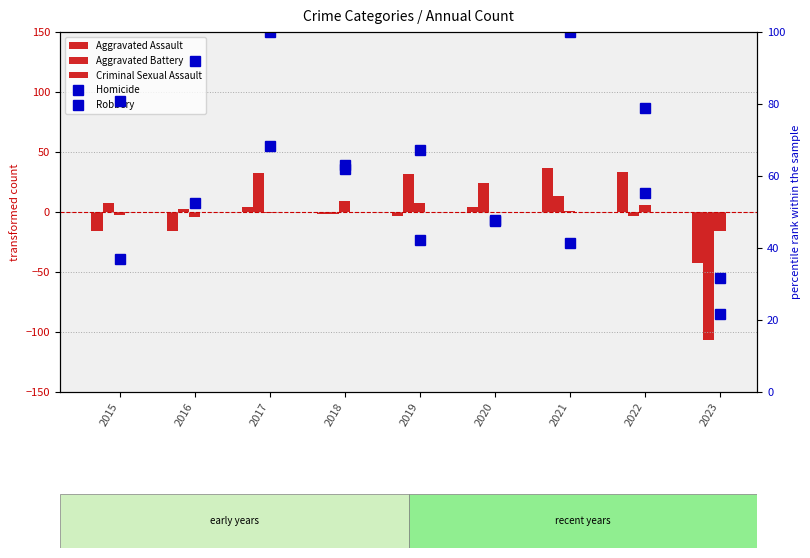

What is the difference between the maximum and second lowest values in the Homicide series?

63.2